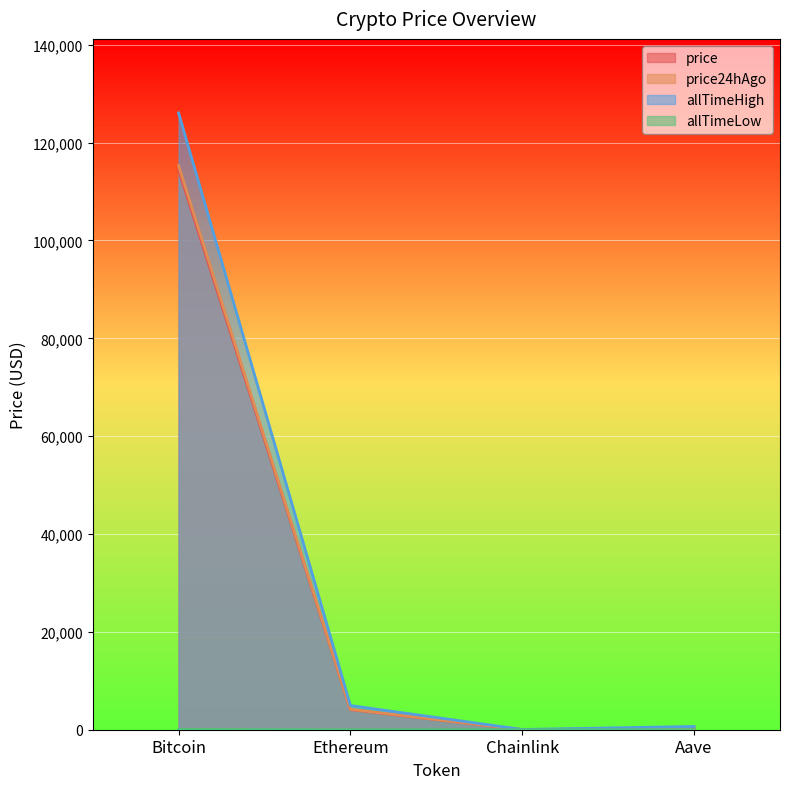

Which series has the largest range (max minus min)?

allTimeHigh